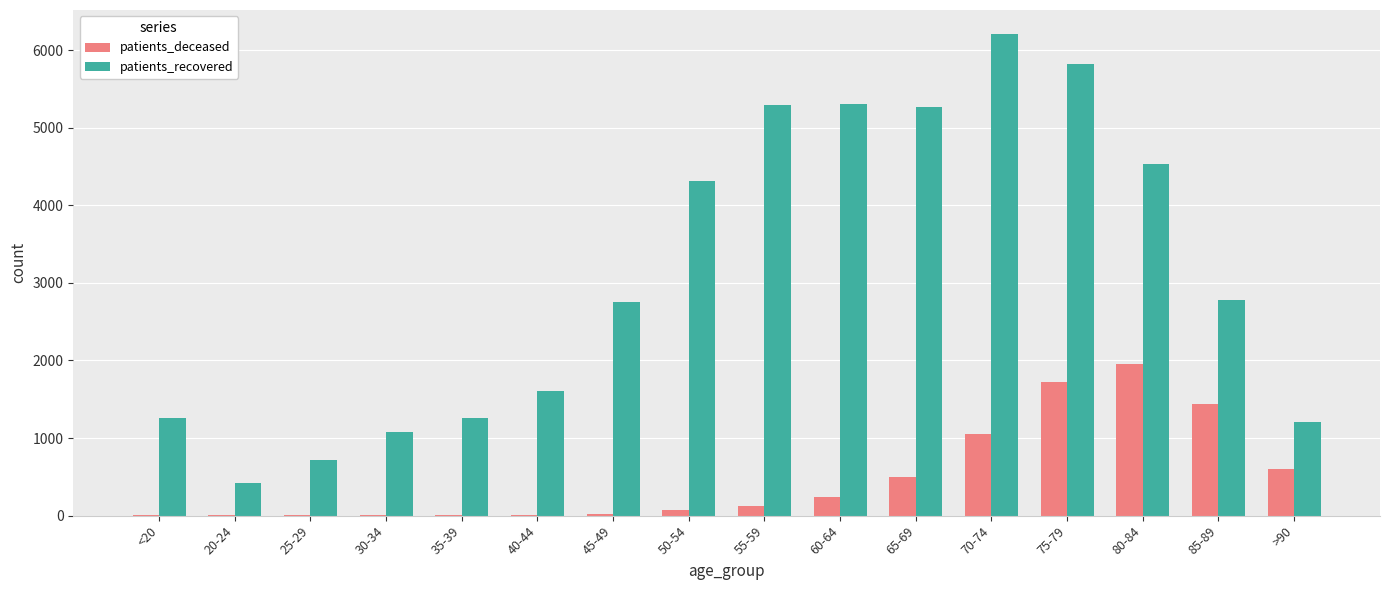

The value of patients_recovered at 35-39 is 1256. True or false?

True